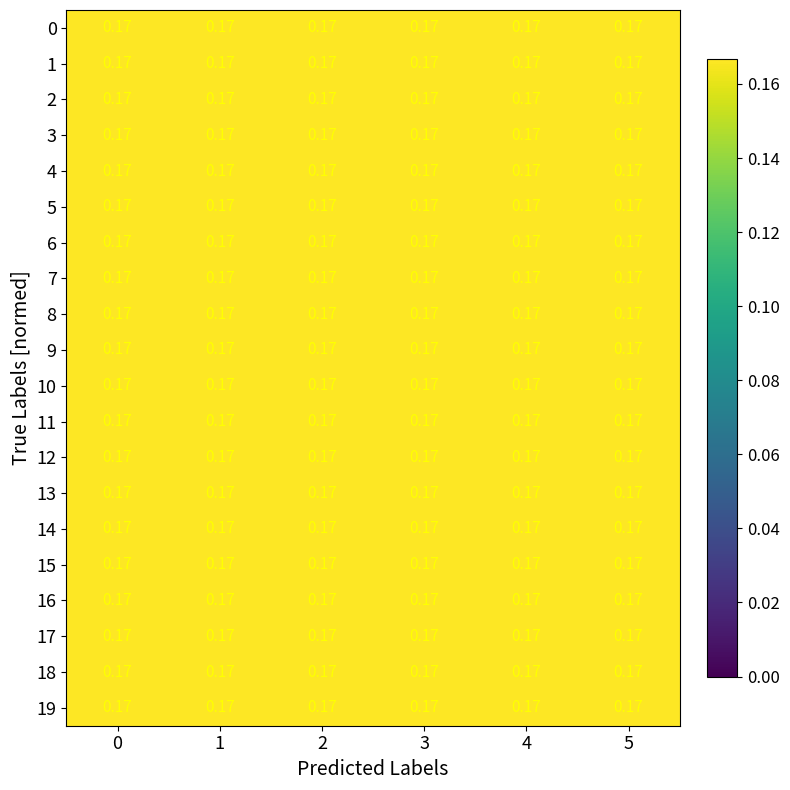

The 17 series shows 0.1 at 0. True or false?

False